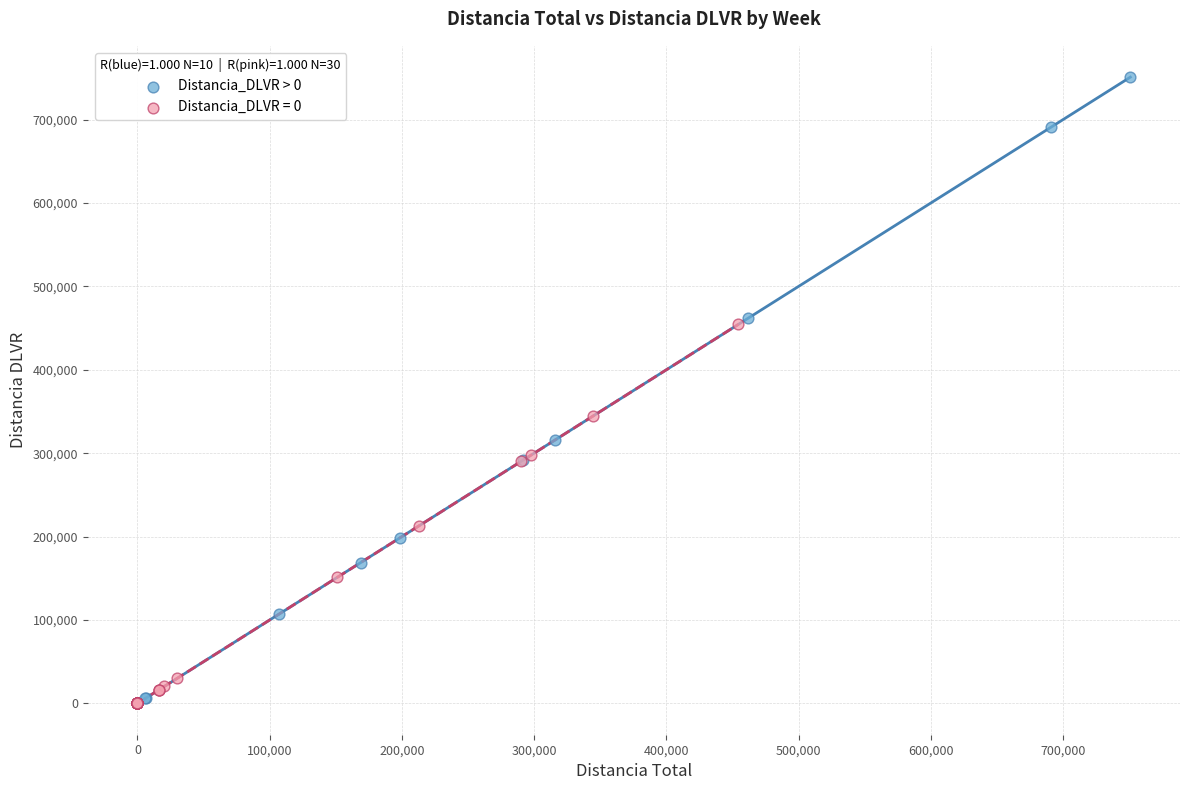

Which series reaches the maximum Y coordinate?

Distancia_DLVR > 0